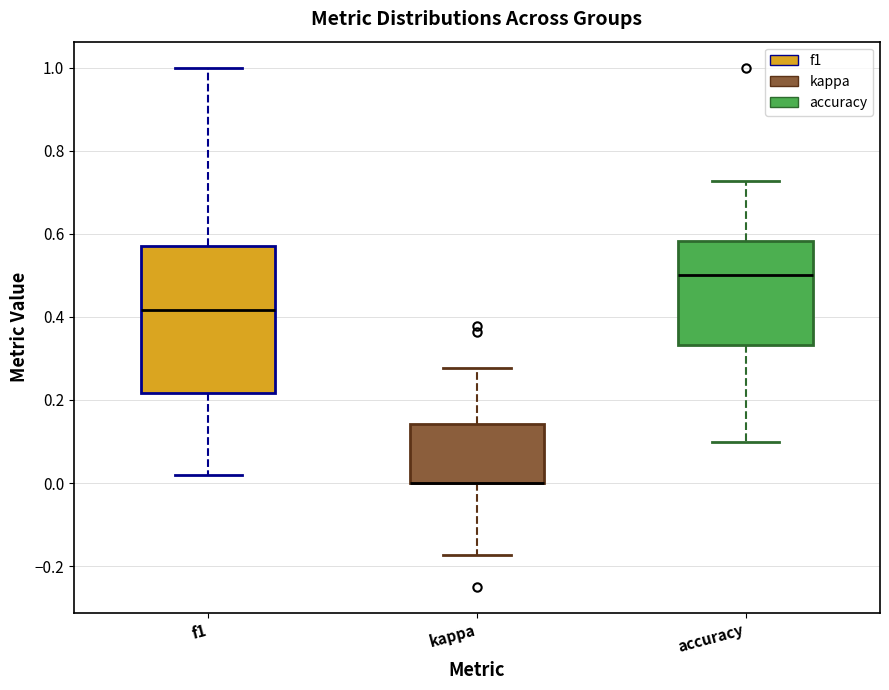

Reading left to right, transcribe this box plot: for each box, give where its median line is, the range the box spans, and where its two whiskers end, as read against the y-axis. The values are not printed on the chart, so give them approximately, as read against the axis.

f1: median 0.42, box 0.22 to 0.58, whiskers 0.02 to 1.00
kappa: median 0.00 (drawn on the box's lower edge), box 0.00 to 0.14, whiskers -0.18 to 0.28
accuracy: median 0.50, box 0.34 to 0.58, whiskers 0.10 to 0.72